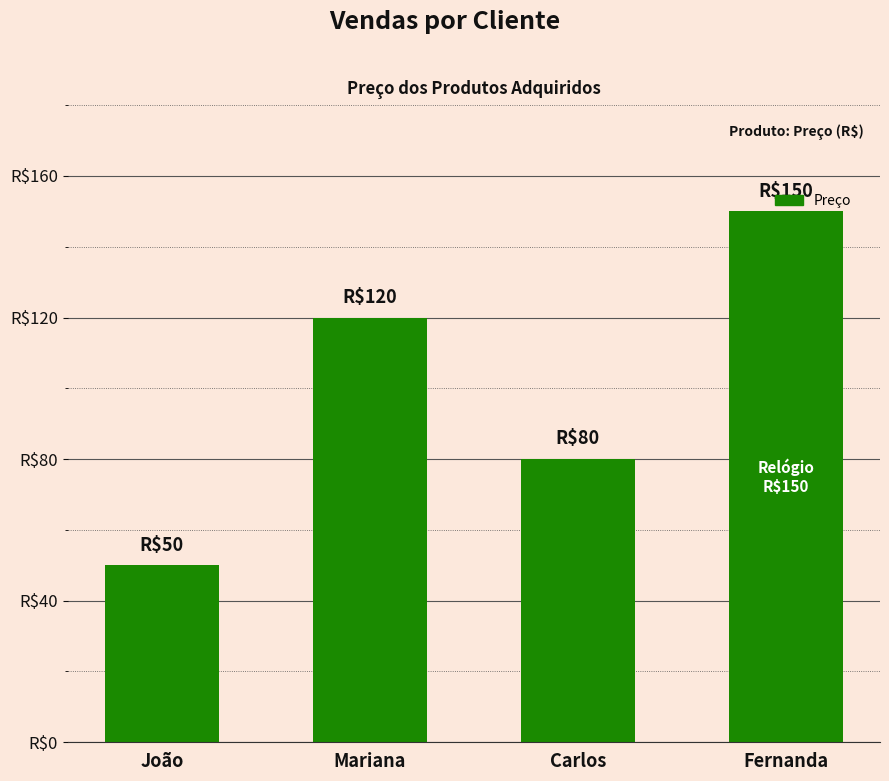

True or false: the data shows 80 at Carlos.

True